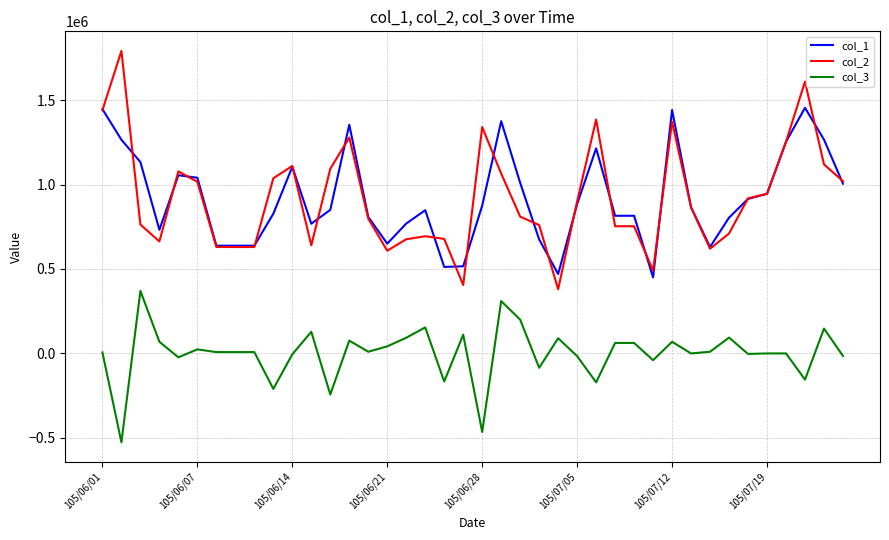

True or false: col_2 and col_3 cross at least once.

False